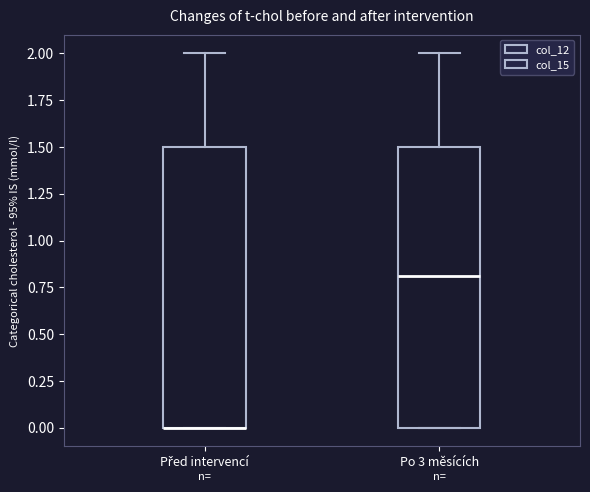

Where does the upper whisker of the box for Po 3 měsících end on the y-axis? The values are not printed on the chart, so give them approximately, as read against the axis.

2.0